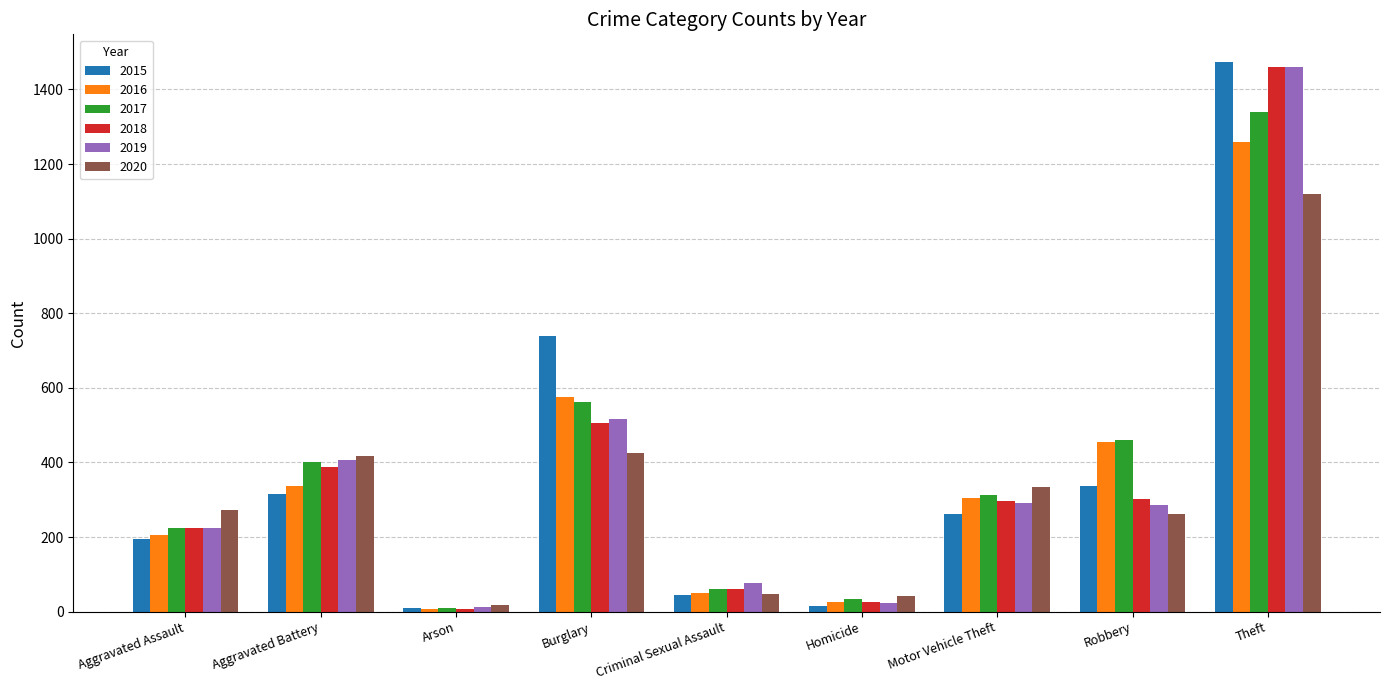

What is the difference between the 2015 values at Robbery and Burglary?

401